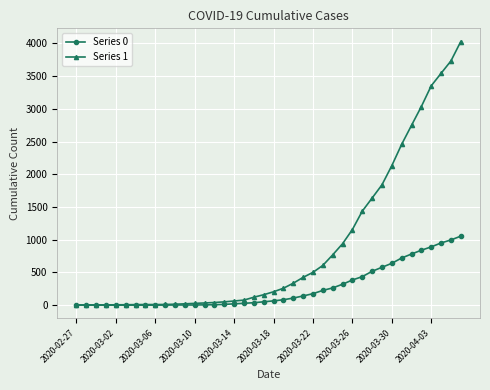

What is the greatest value displayed?

4028